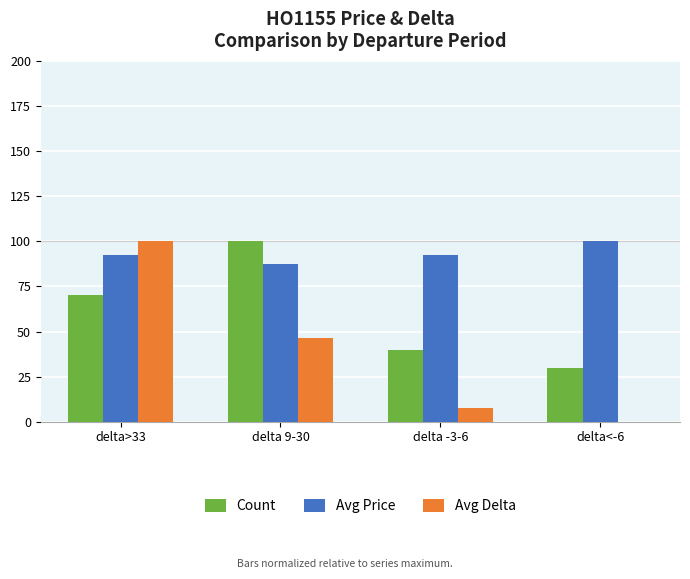

What is the maximum value shown in the chart?

100.0